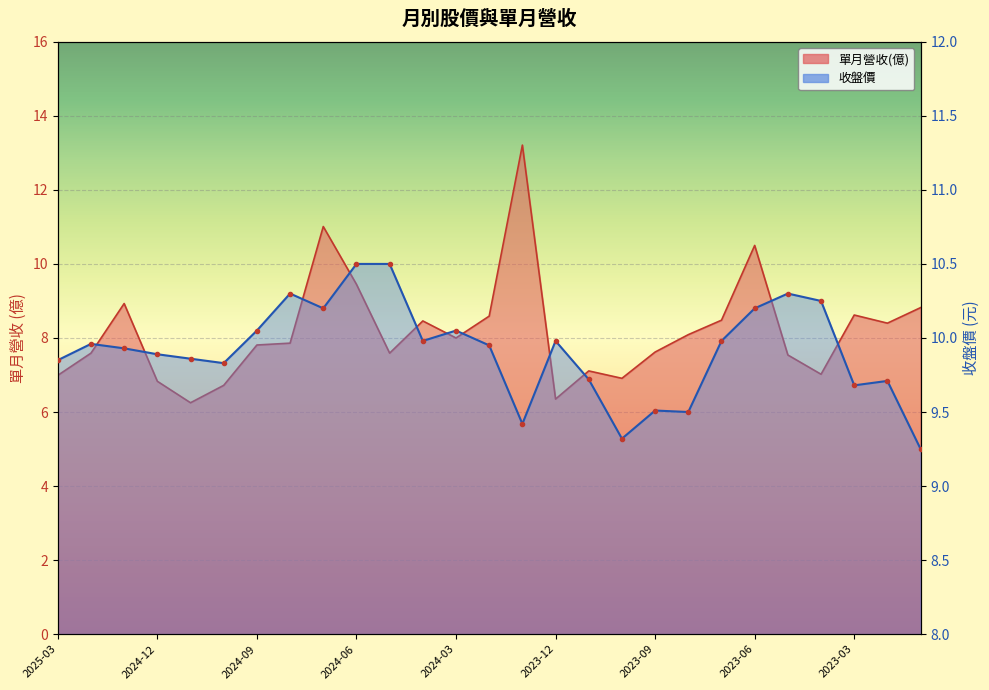

What is the difference between the 單月營收(億) values at 2024-12 and 2023-04?

0.2